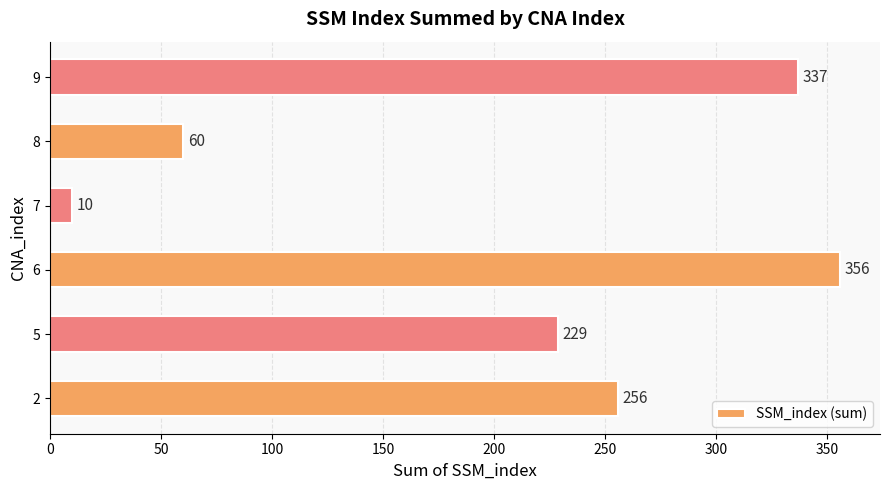

At which label is the value closest to 183?

5